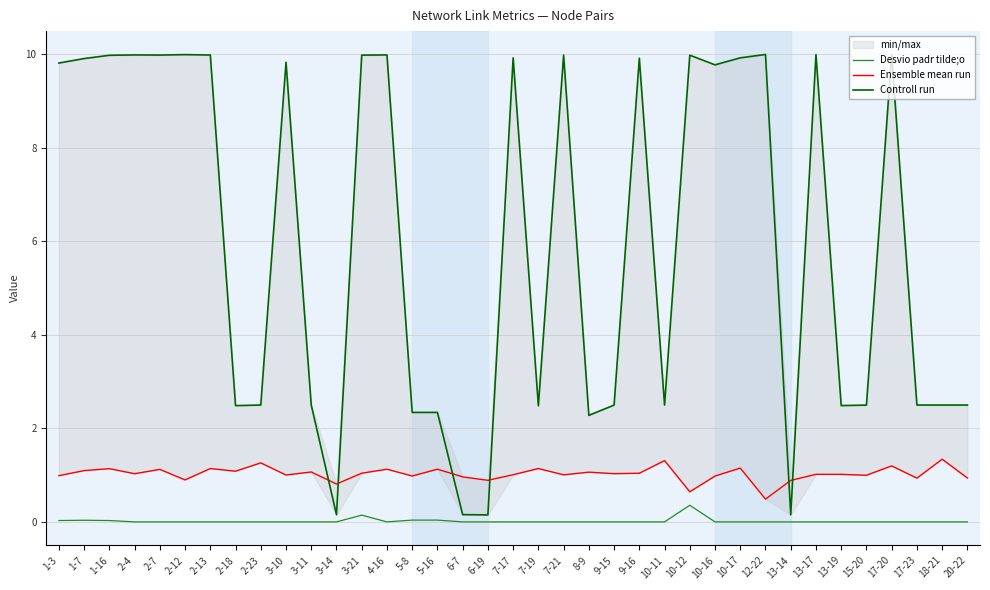

The value of Controll run at 2-7 is 10.0. True or false?

True